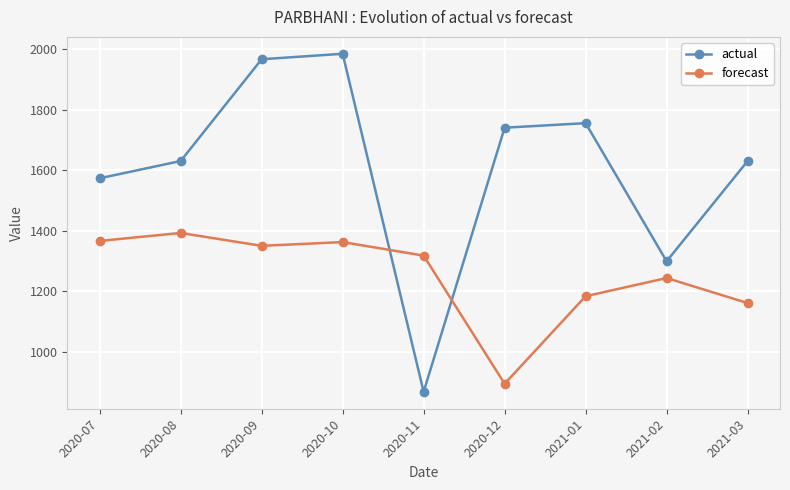

Read the actual value at 2021-01.

1755.0